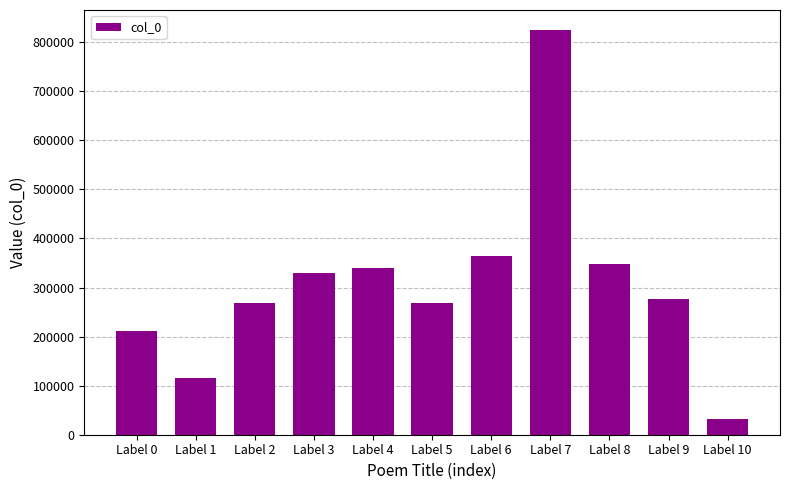

At which label does the data first exceed 277620?

Label 3